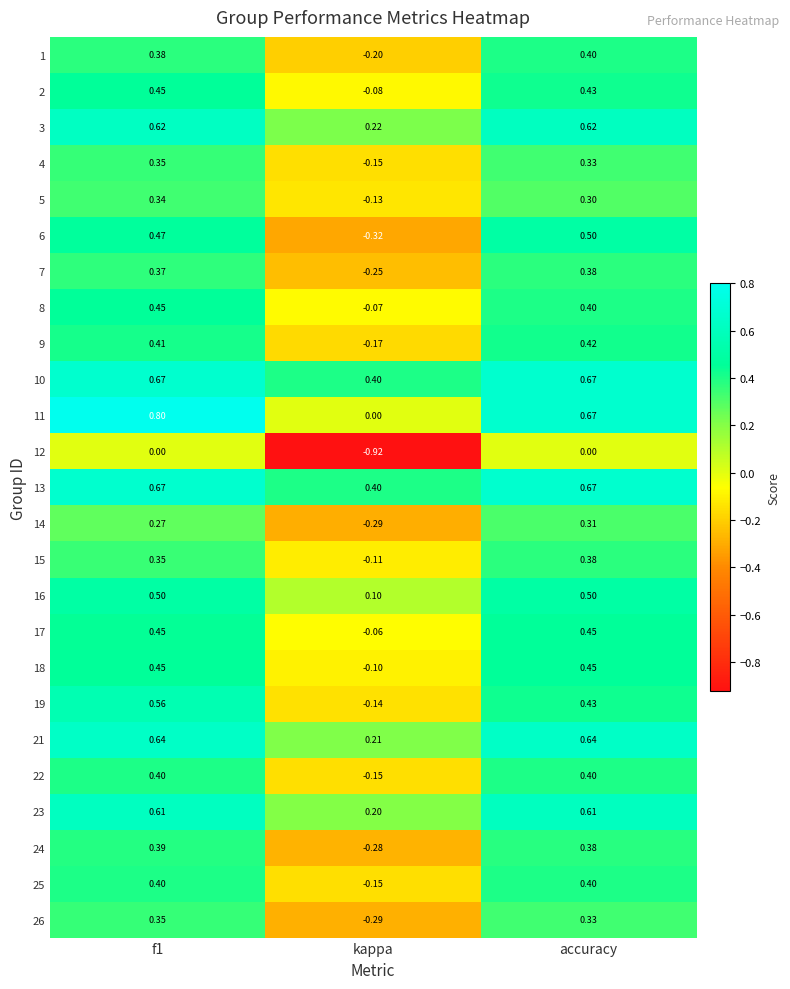

Which label corresponds to the smallest value in the chart?

kappa